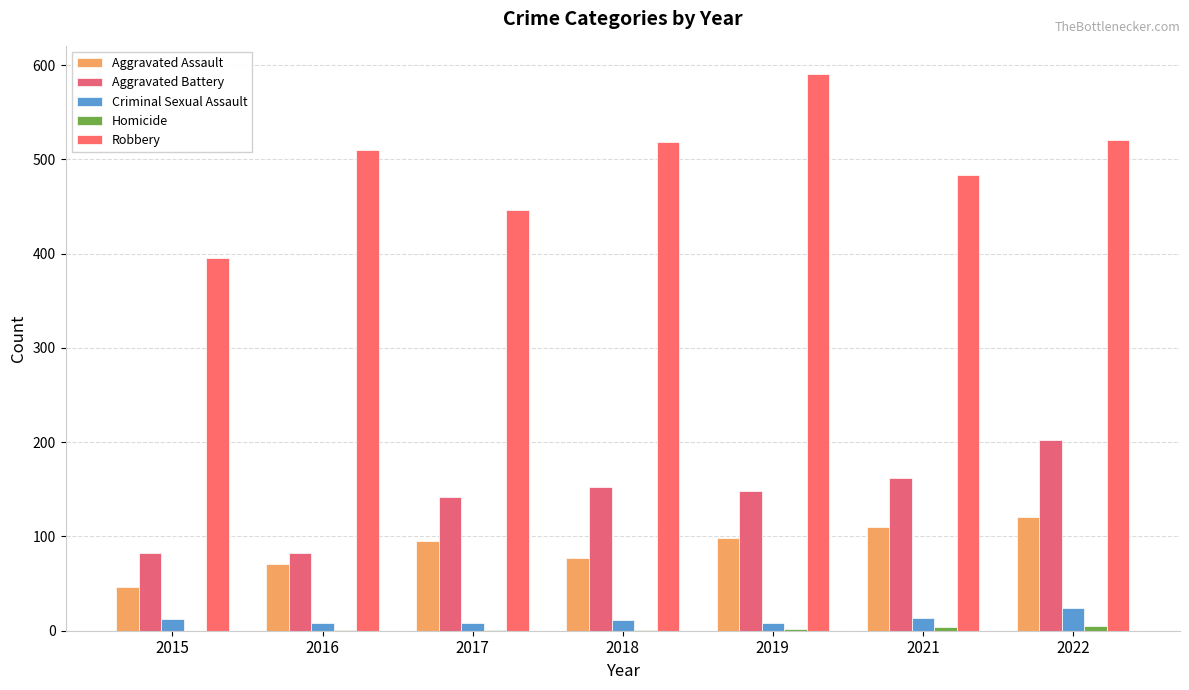

How many categories are shown in the chart?

7